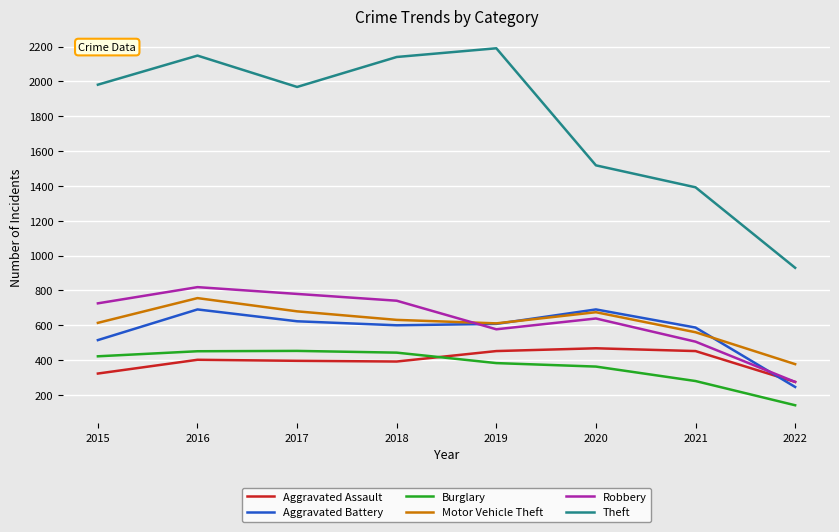

Is it true that Motor Vehicle Theft equals 756 at 2016?

True